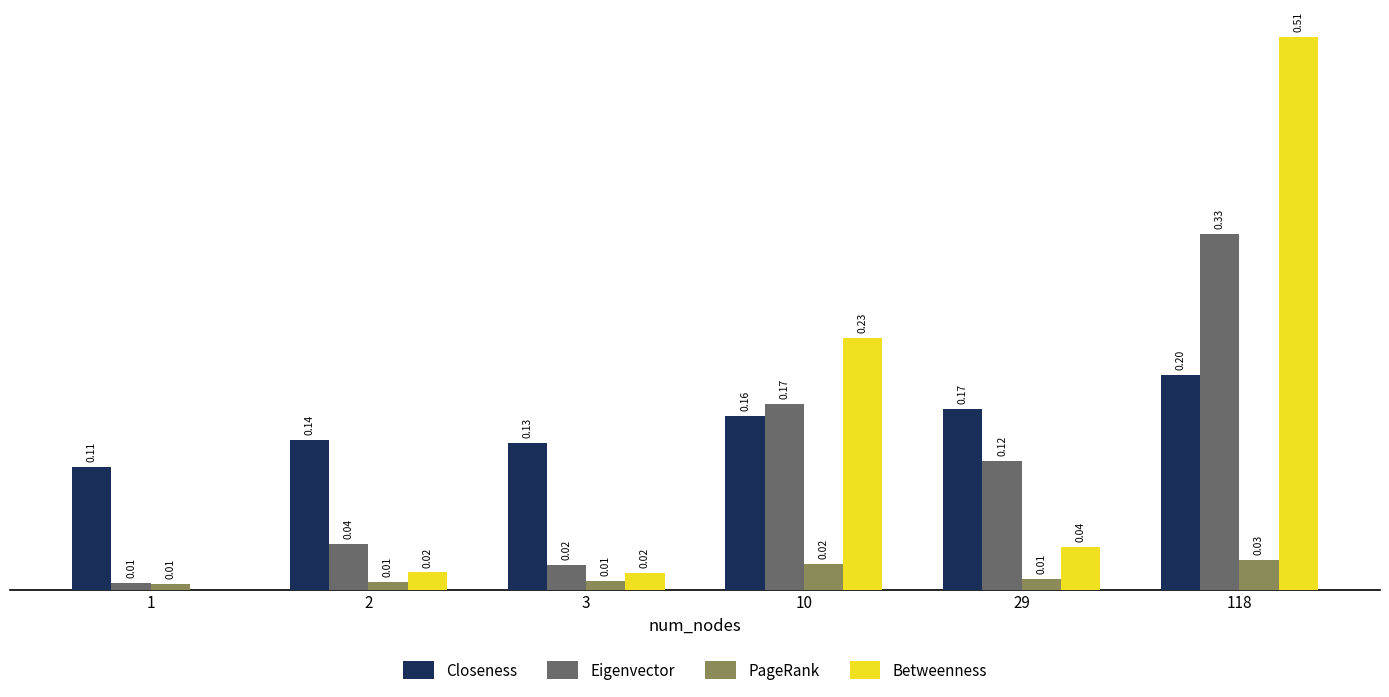

Are the bars grouped side by side (vs. stacked)?

Yes